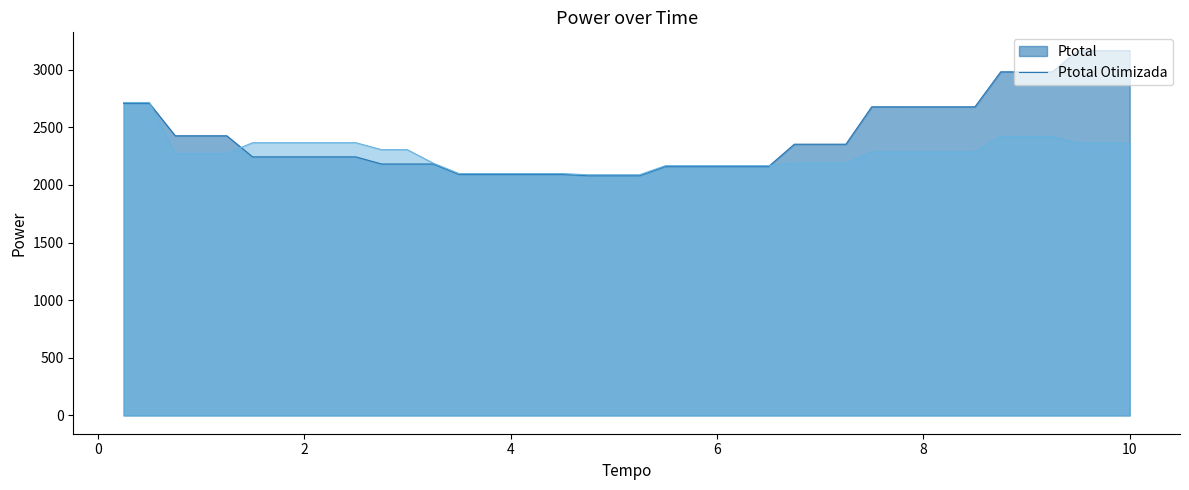

Reading left to right, what are all the values shown in this chart?

Ptotal: 0.25=2707.1	0.5=2707.0	0.75=2426.0	1.0=2426.0	1.25=2426.0	1.5=2242.9	1.75=2242.9	2.0=2242.9	2.25=2242.9	2.5=2242.9	2.75=2181.2	3.0=2181.2	3.25=2181.2	3.5=2090.8	3.75=2090.8	4.0=2090.8	4.25=2090.8	4.5=2090.8	4.75=2080.1	5.0=2080.1	5.25=2080.1	5.5=2159.1	5.75=2159.1	6.0=2159.1	6.25=2159.1	6.5=2159.1	6.75=2353.0	7.0=2353.0	7.25=2353.0	7.5=2677.1	7.75=2677.0	8.0=2677.0	8.25=2677.0	8.5=2677.0	8.75=2980.6	9.0=2980.5	9.25=2980.5	9.5=3164.9	9.75=3164.8	10.0=3164.8
Ptotal Otimizada: 0.25=2714.5	0.5=2714.5	0.75=2272.9	1.0=2272.9	1.25=2272.9	1.5=2365.6	1.75=2365.6	2.0=2365.6	2.25=2365.6	2.5=2365.6	2.75=2305.2	3.0=2305.2	3.25=2188.6	3.5=2098.3	3.75=2098.3	4.0=2098.3	4.25=2098.3	4.5=2098.3	4.75=2087.5	5.0=2087.5	5.25=2087.5	5.5=2166.6	5.75=2166.6	6.0=2166.6	6.25=2166.6	6.5=2166.6	6.75=2188.7	7.0=2188.7	7.25=2188.7	7.5=2285.7	7.75=2285.7	8.0=2285.7	8.25=2285.7	8.5=2285.7	8.75=2420.0	9.0=2420.0	9.25=2420.0	9.5=2361.0	9.75=2361.0	10.0=2361.0